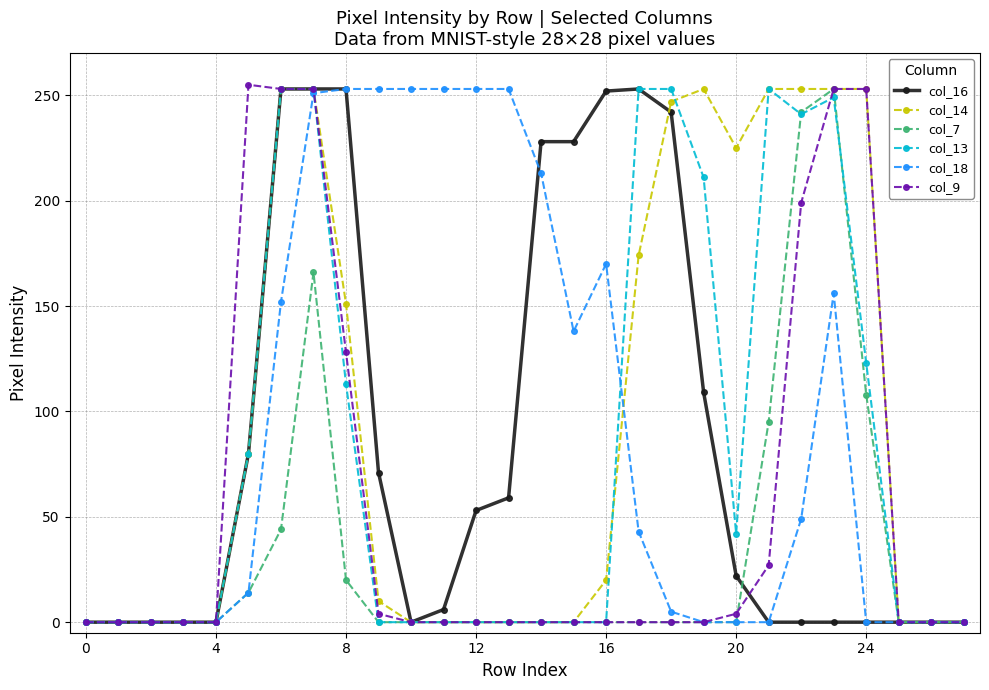

What are all the series names shown in the legend?

col_16, col_14, col_7, col_13, col_18, col_9